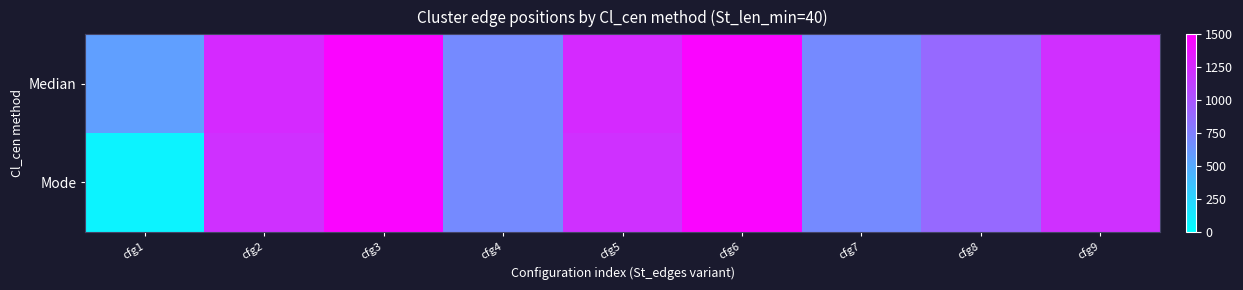

Reading right to left, what are all the values shown in this chart?

Median: cfg9=1219	cfg8=882	cfg7=690	cfg6=1465	cfg5=1253	cfg4=690	cfg3=1465	cfg2=1253	cfg1=566
Mode: cfg9=1216	cfg8=882	cfg7=690	cfg6=1465	cfg5=1216	cfg4=690	cfg3=1465	cfg2=1216	cfg1=76